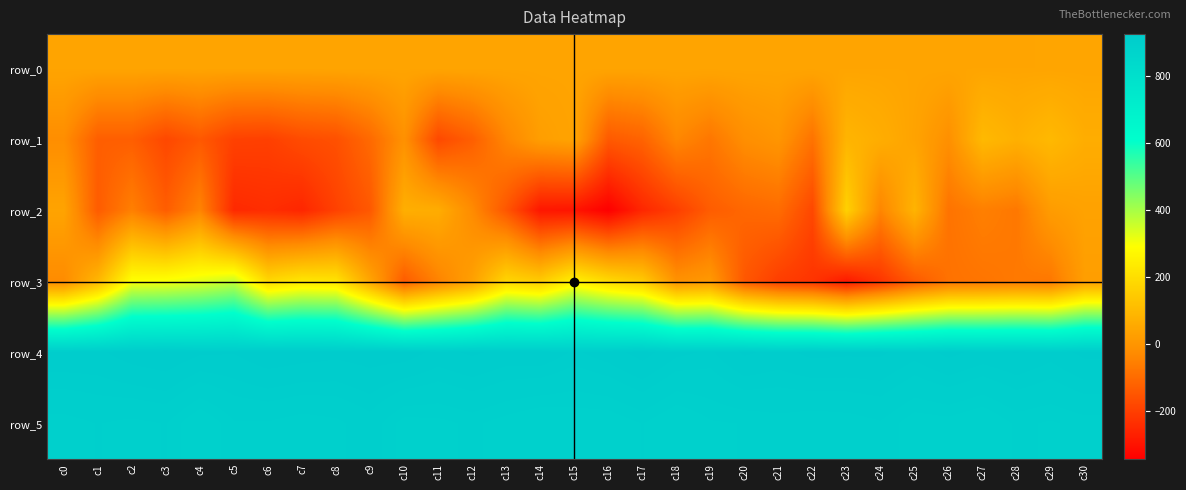

What is the difference between the highest and lowest values at c28?

989.0